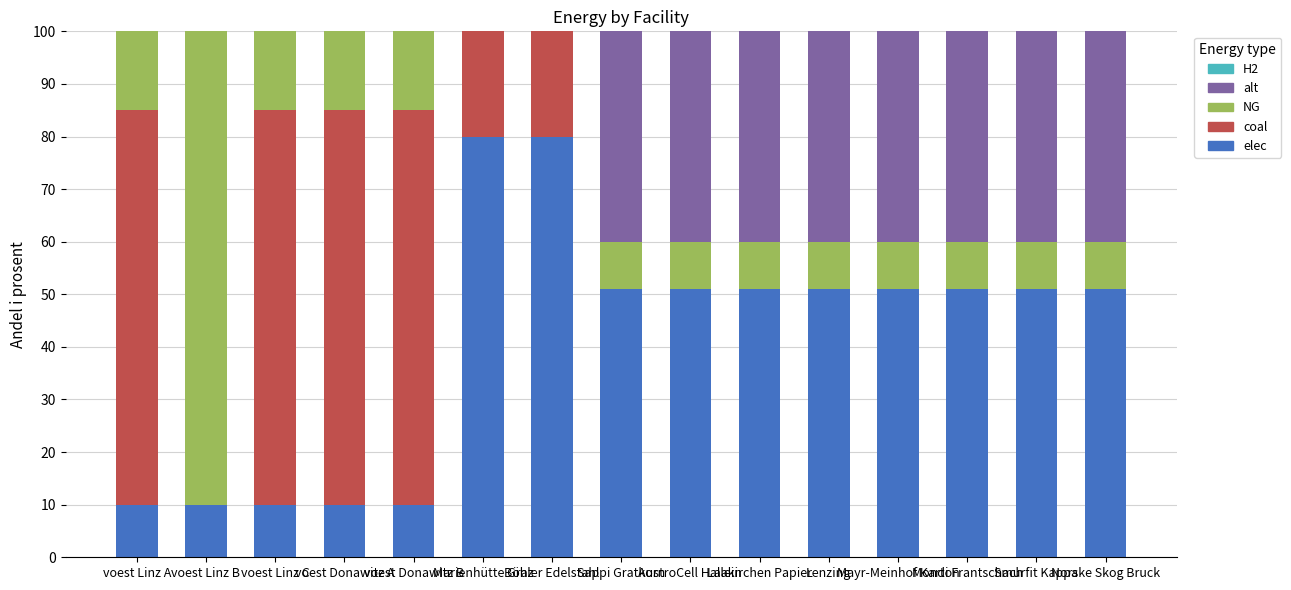

What is the highest value of the elec series?

80.0